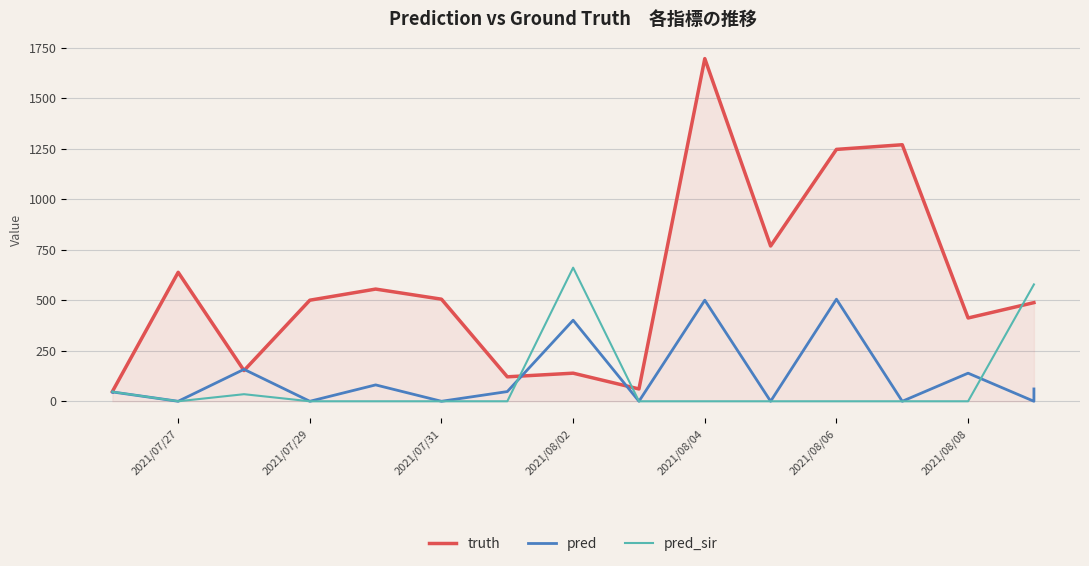

Is it true that pred equals 123.8 at 2021/08/02?

False